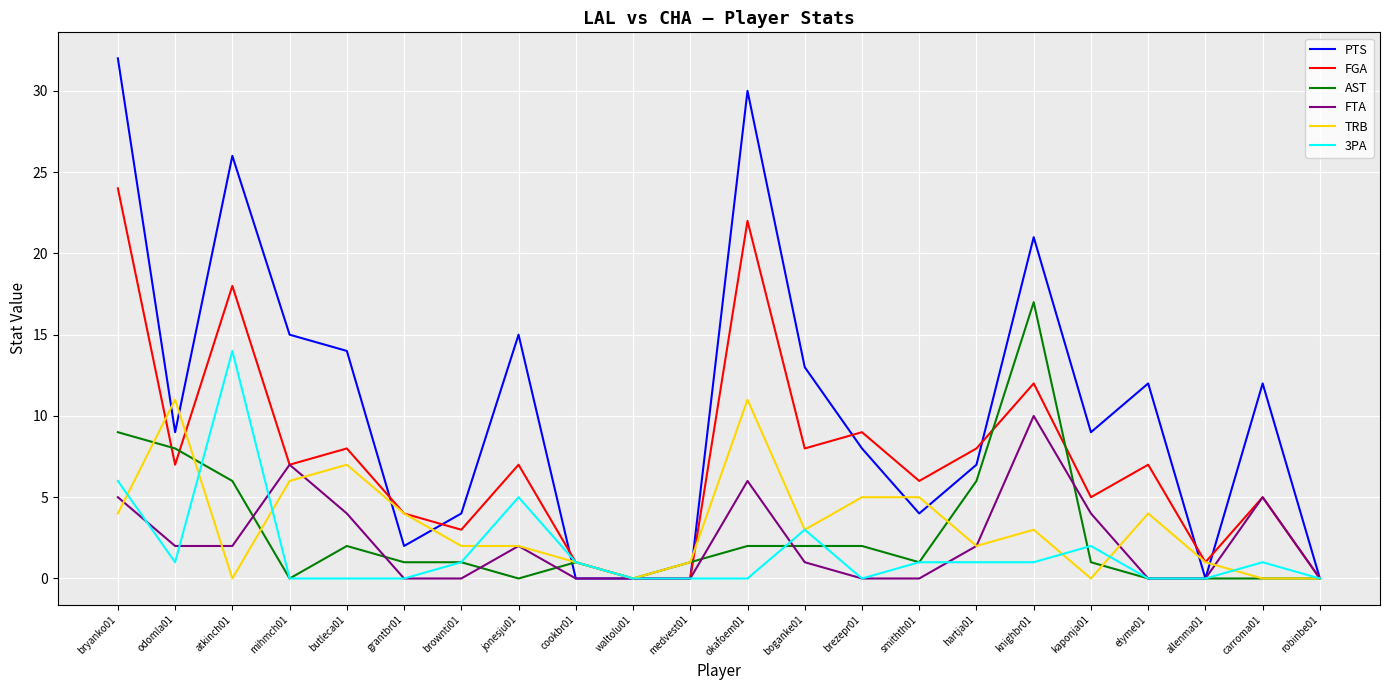

How many values in the TRB series are below 3?

11